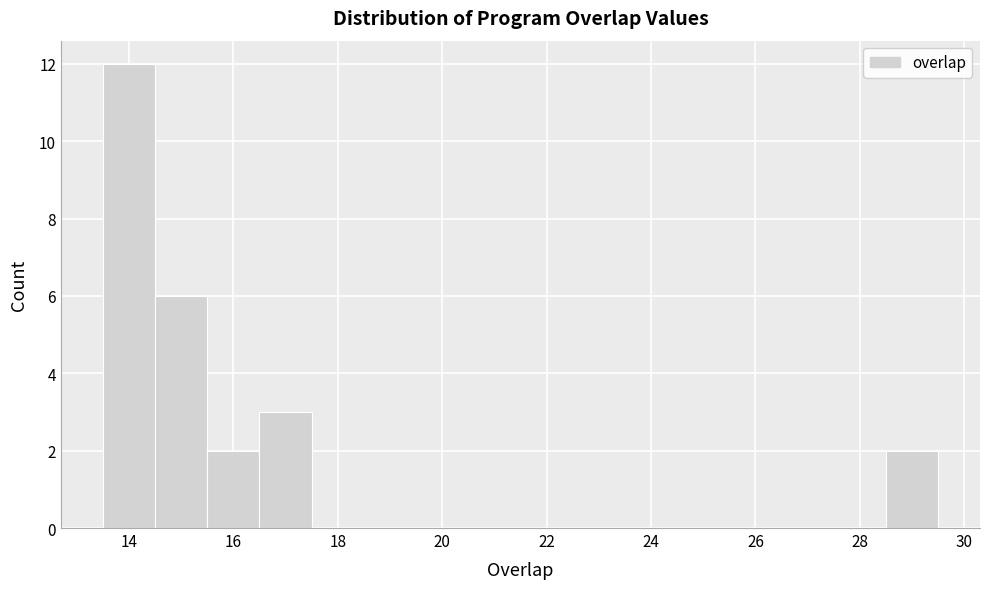

Reading left to right, list every bar in this chart as the range it spans on the x-axis followed by its height. Neither the bar edges nor the heights are printed on the chart, so give them approximately, as read against the axes.

13.5 to 14.5: 12
14.5 to 15.5: 6
15.5 to 16.5: 2
16.5 to 17.5: 3
17.5 to 18.5: 0
18.5 to 19.5: 0
19.5 to 20.5: 0
20.5 to 21.5: 0
21.5 to 22.5: 0
22.5 to 23.5: 0
23.5 to 24.5: 0
24.5 to 25.5: 0
25.5 to 26.5: 0
26.5 to 27.5: 0
27.5 to 28.5: 0
28.5 to 29.5: 2